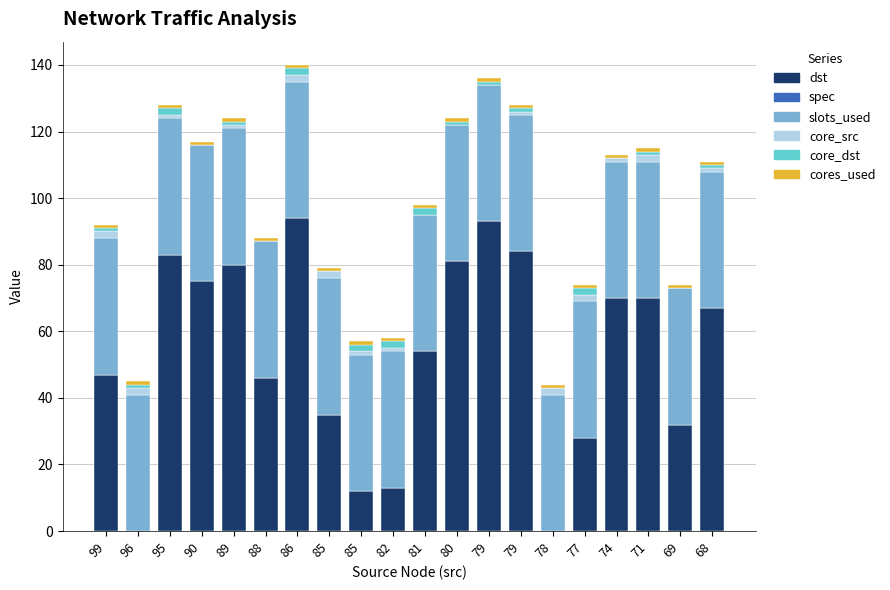

Count the number of categories in the chart.

20